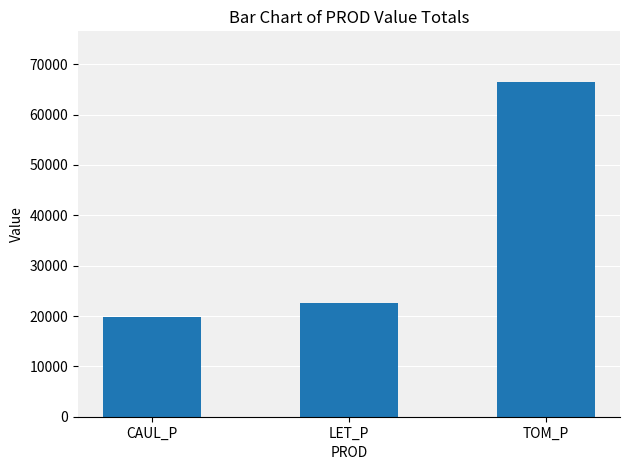

What is the change in value from LET_P to TOM_P?

+43959.4